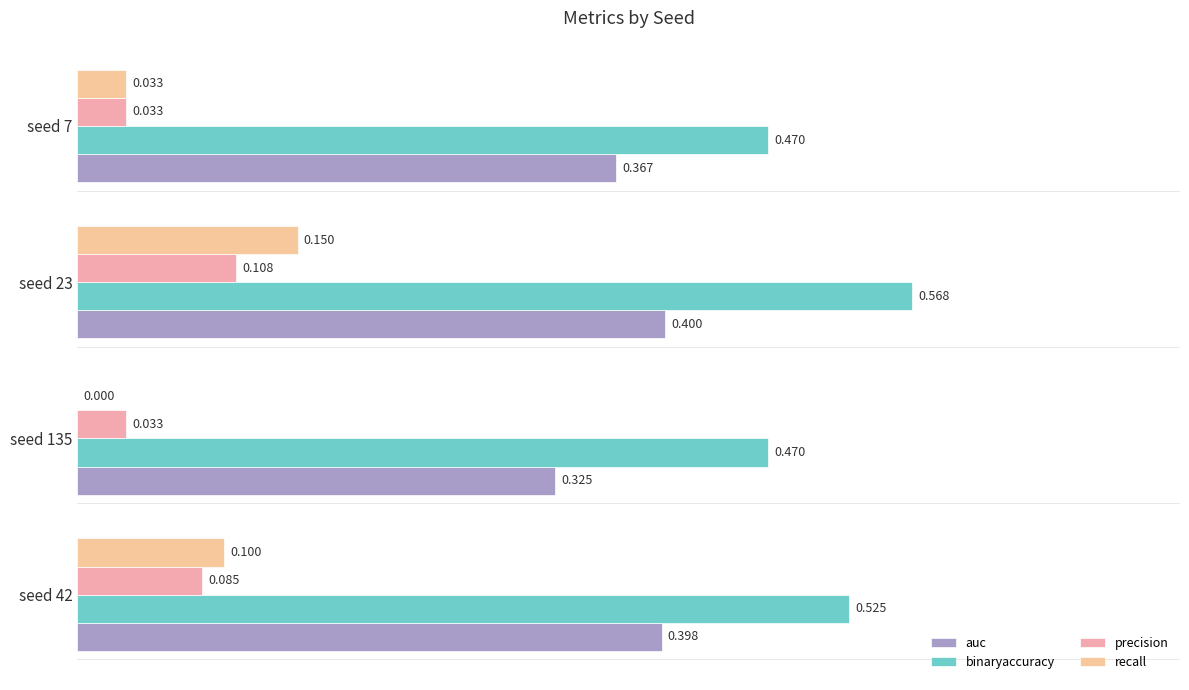

How many data points in recall are above 0?

3